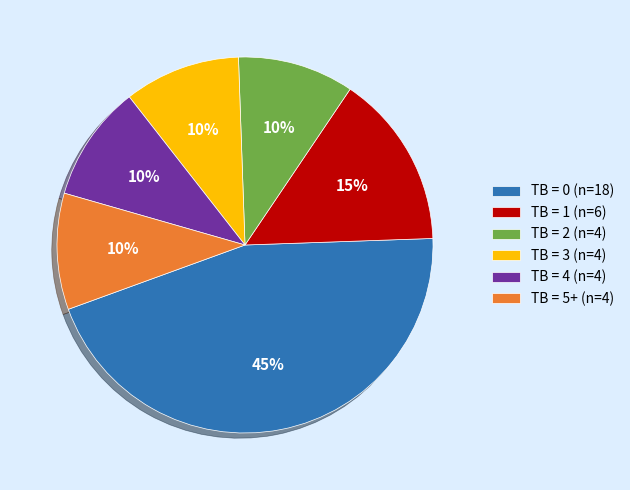

To the nearest percent, what is the difference between the largest and smallest slice percentages?

35%